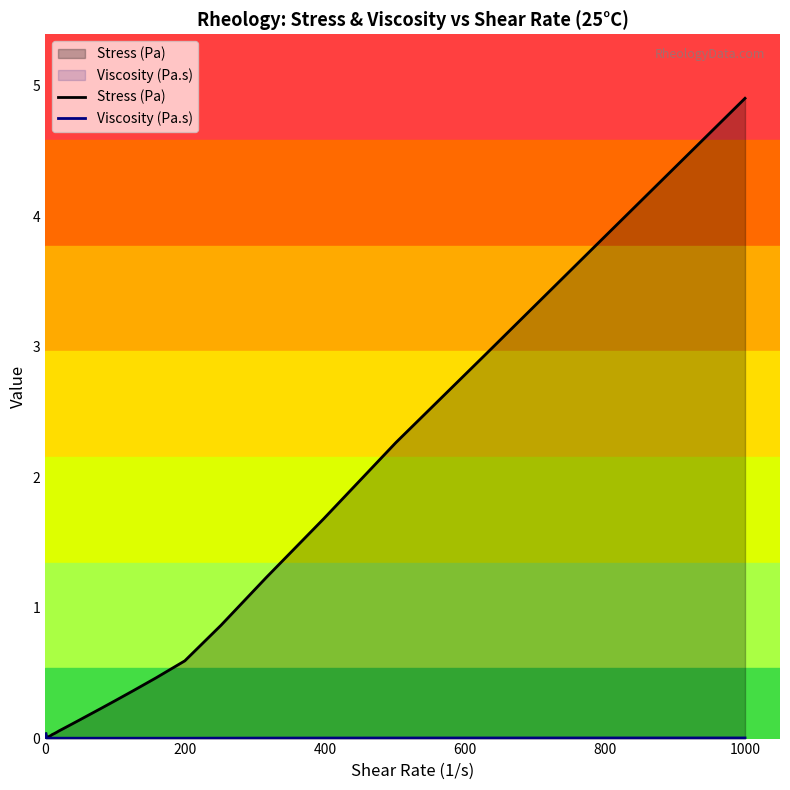

Does the chart display data point markers on the line(s)?

No